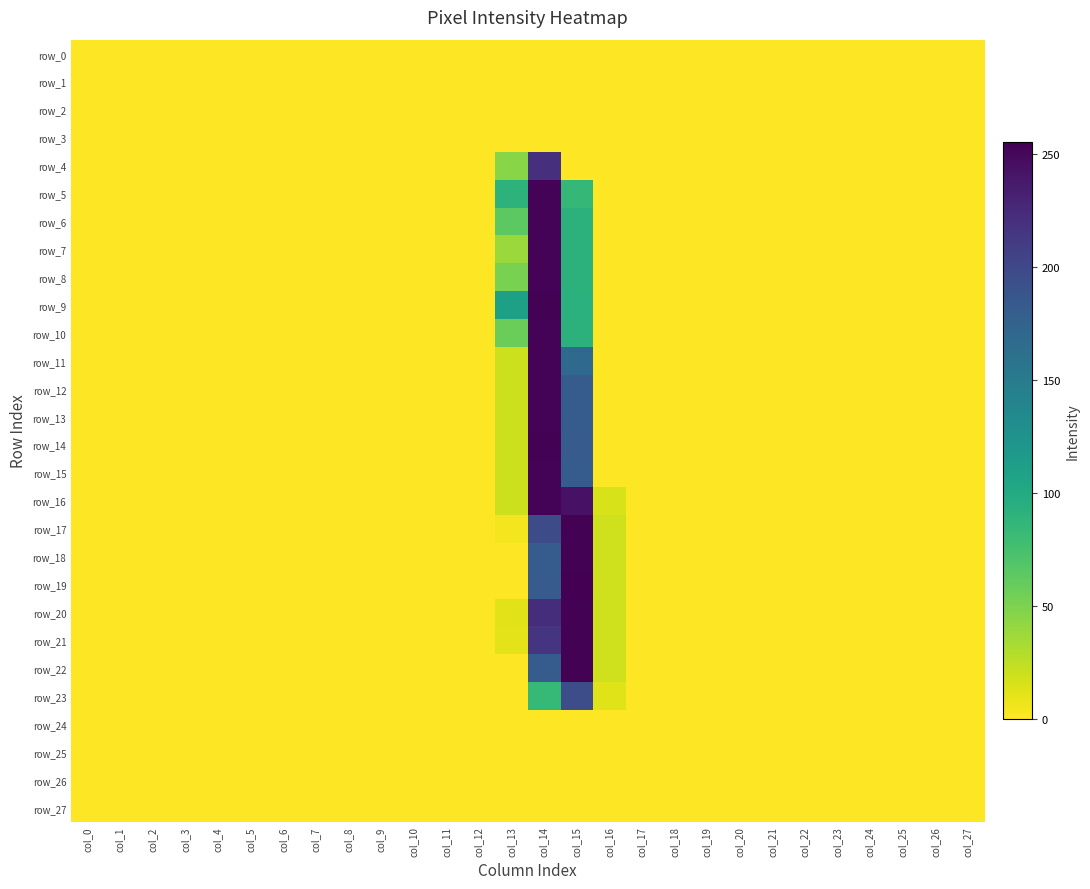

List the labels in order of row_8 value, smallest first.

col_0, col_1, col_2, col_3, col_4, col_5, col_6, col_7, col_8, col_9, col_10, col_11, col_12, col_16, col_17, col_18, col_19, col_20, col_21, col_22, col_23, col_24, col_25, col_26, col_27, col_13, col_15, col_14